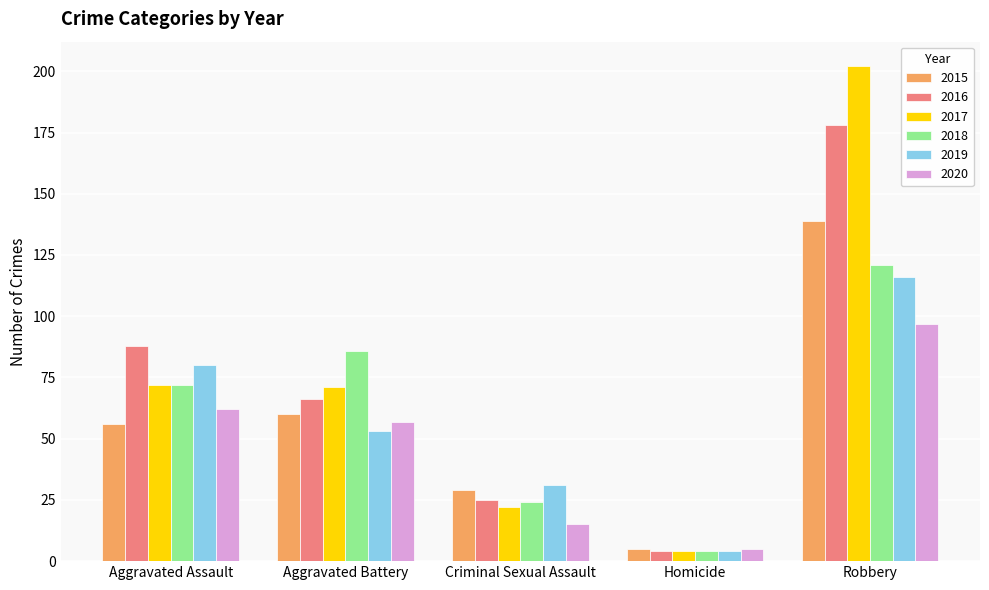

How many data points does each series have?

5